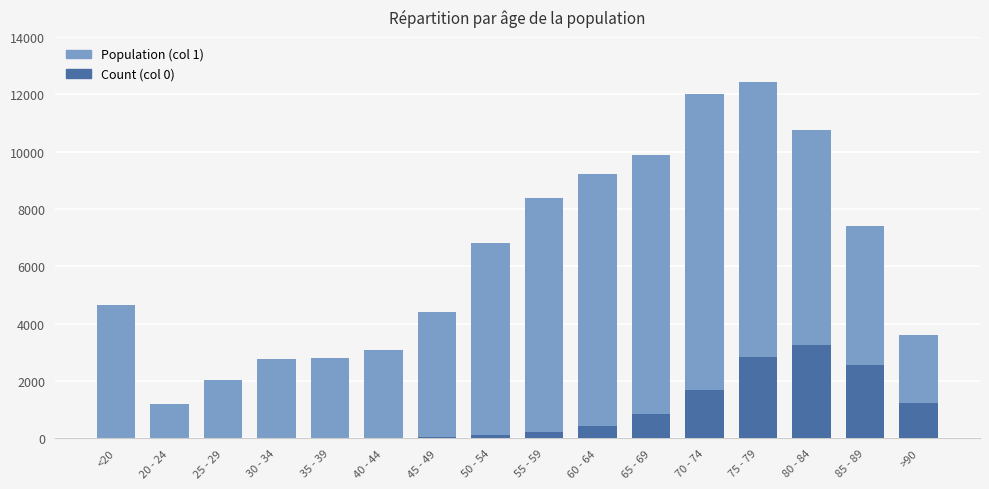

Reading right to left, extract all data points from this chart.

Population (col 1): 3604	7417	10764	12434	12018	9883	9236	8400	6803	4396	3078	2814	2765	2038	1191	4641
Count (col 0): 1224	2548	3273	2848	1690	850	426	227	126	47	24	18	17	3	4	18